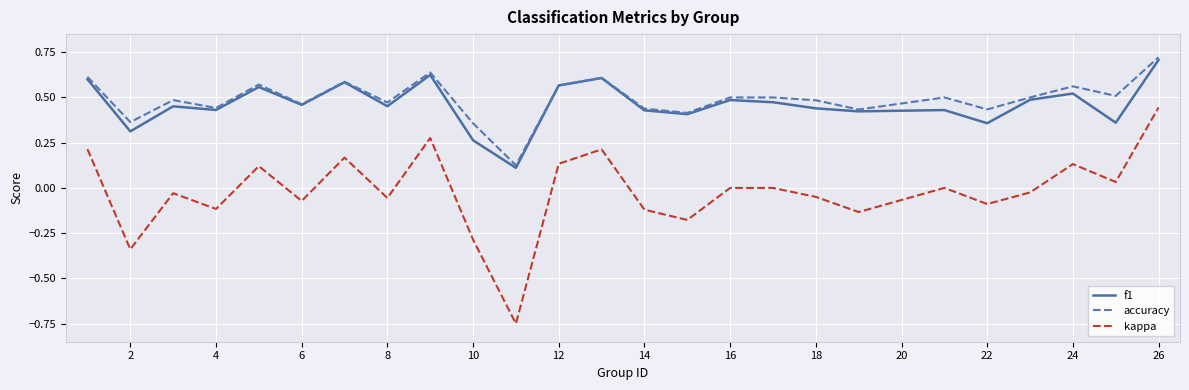

True or false: f1 and kappa intersect in this chart.

False